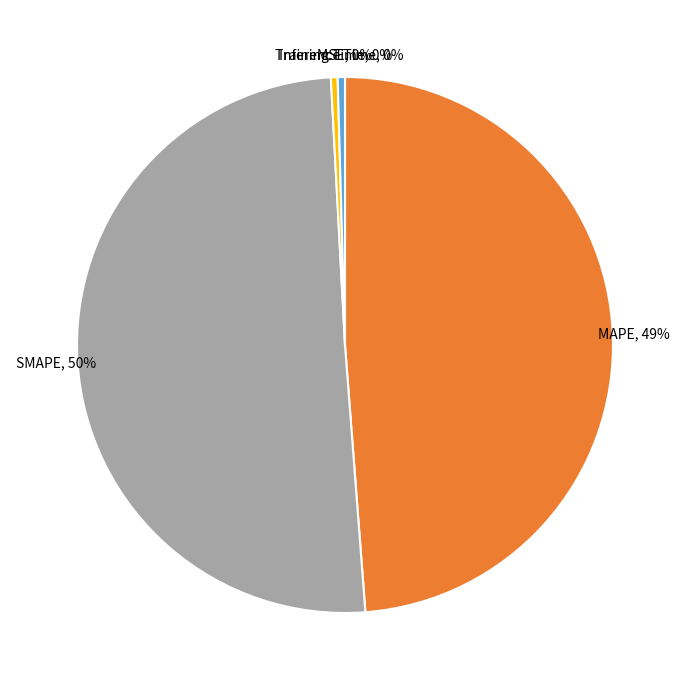

To the nearest percent, what portion does MAPE, 49% represent?

49%